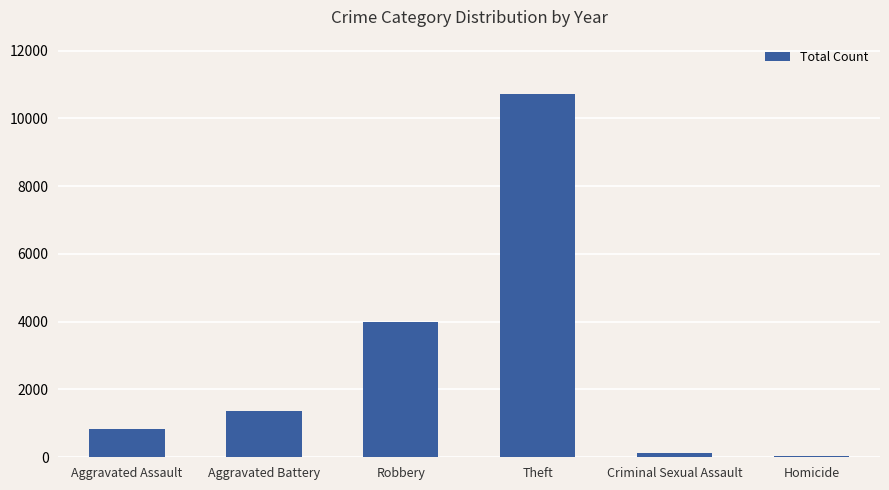

At which category does the chart reach its peak across all series?

Theft